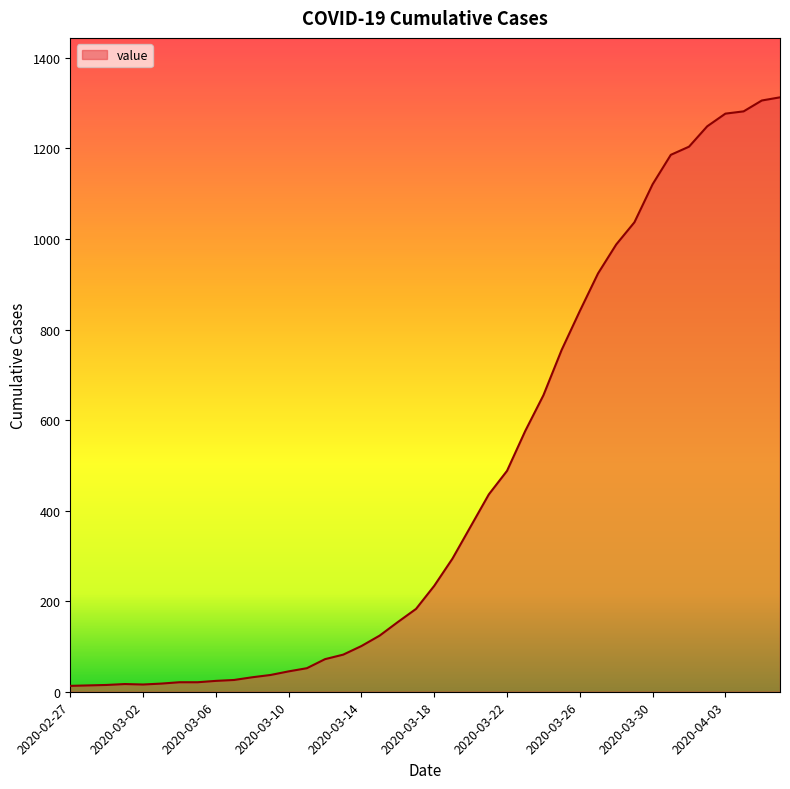

What is the greatest value displayed?

1313